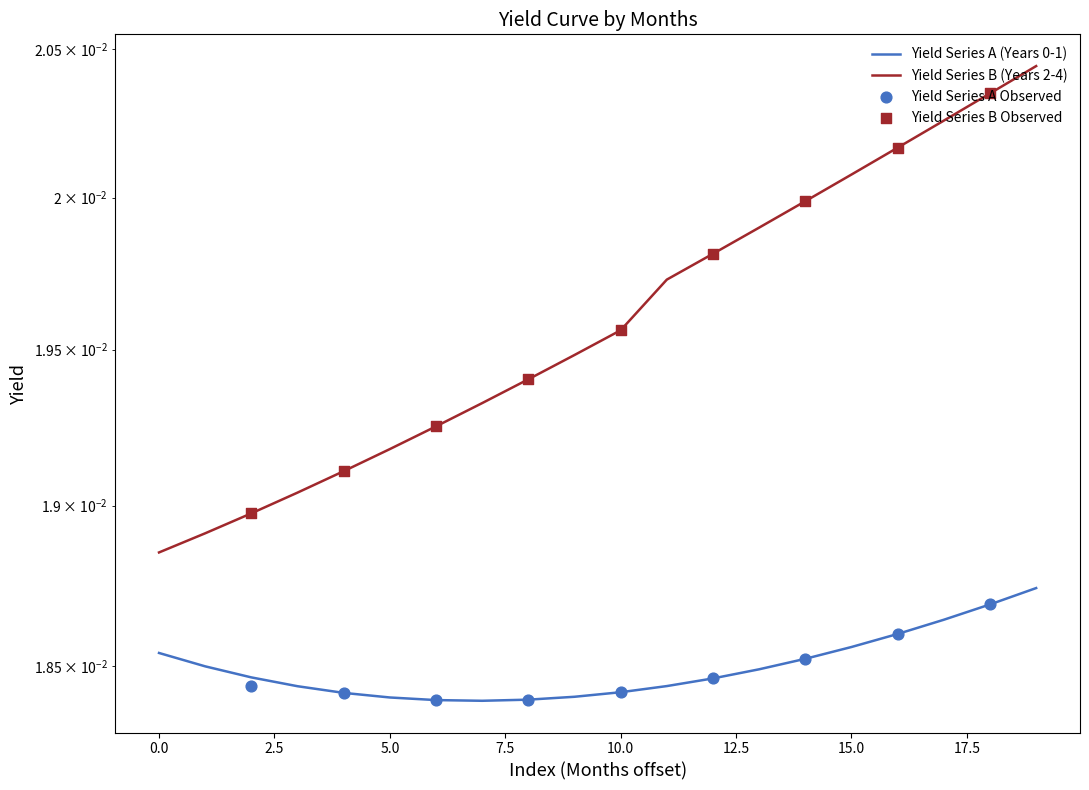

Which series contains the highest Y value?

Yield (Years 2-4)